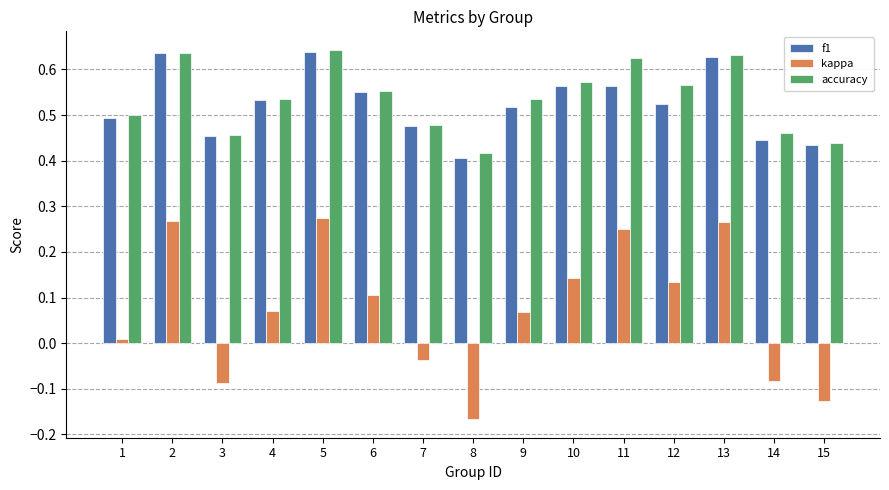

What is the sum of all kappa values?

1.1